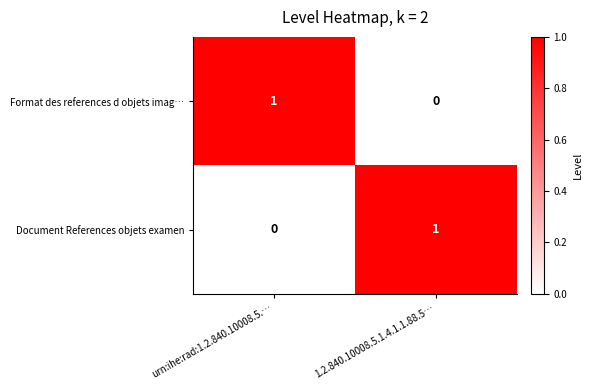

At 1.2.840.10008.5.1.4.1.1.88.5…, list the series in order from smallest to largest.

Format des references d objets imag…, Document References objets examen